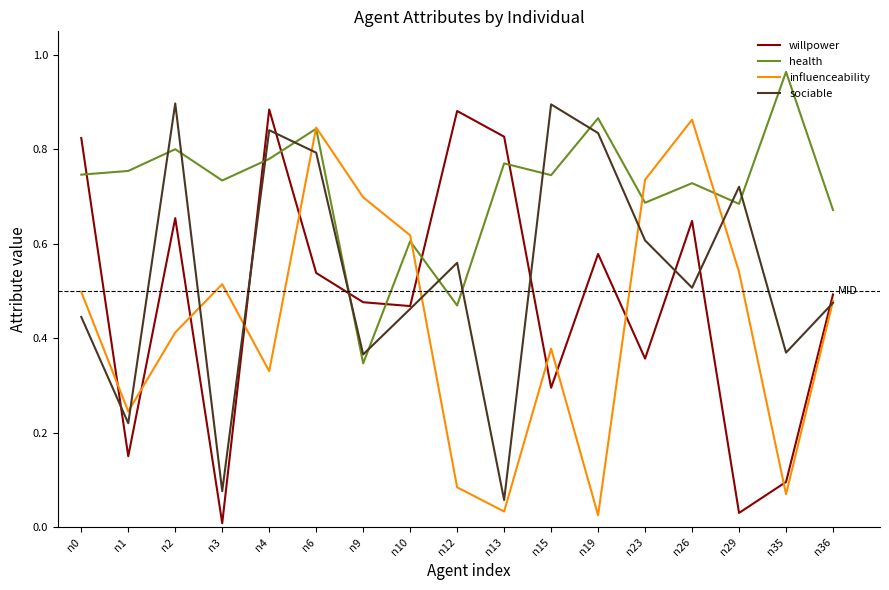

The health series shows 0.6 at n12. True or false?

False